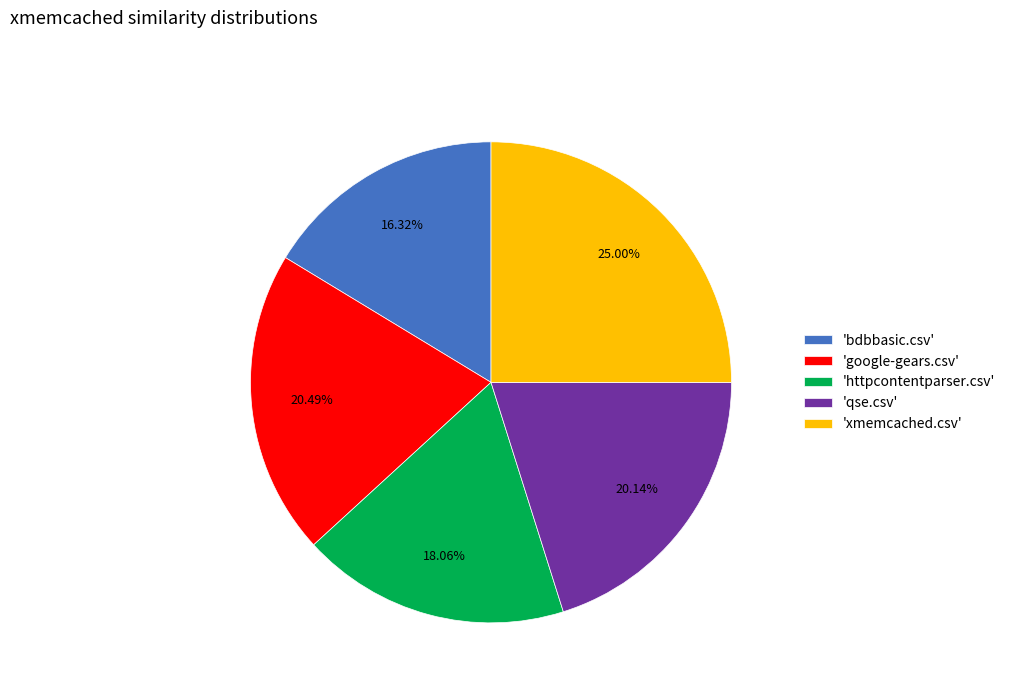

How many segments does this pie chart have?

5